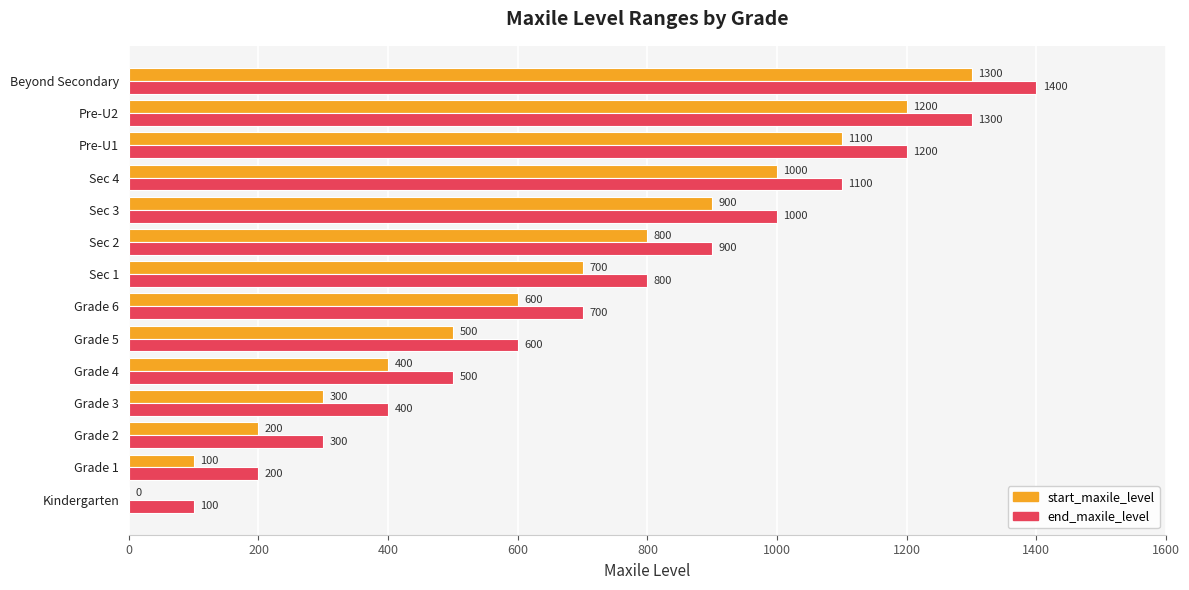

What is the sum of all start_maxile_level values?

9100